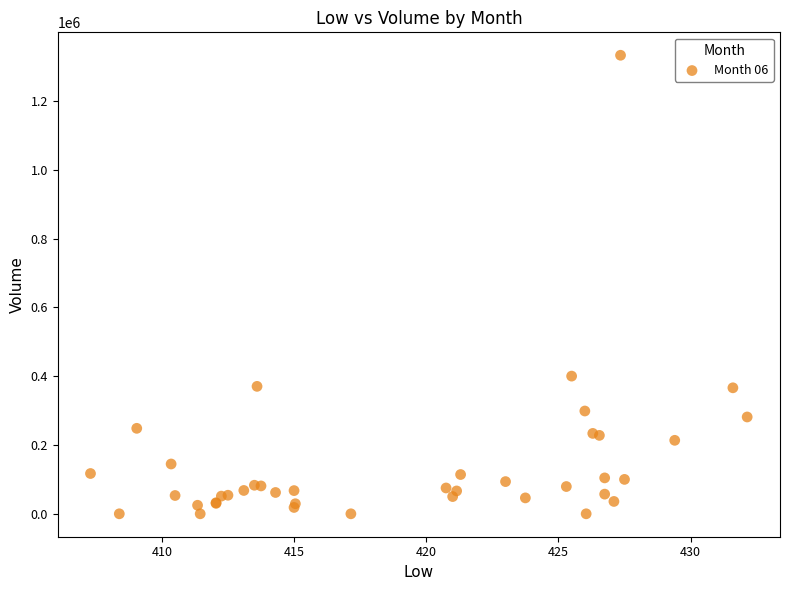

What Y value in the scatter plot is closest to 666641?

400352